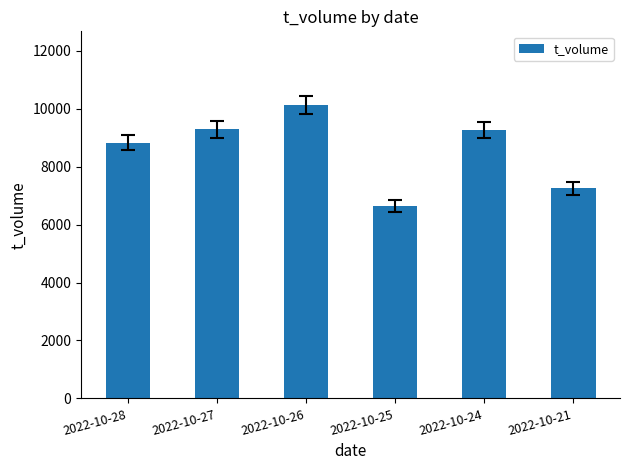

What is the value of the 6th bar from the left?

7250